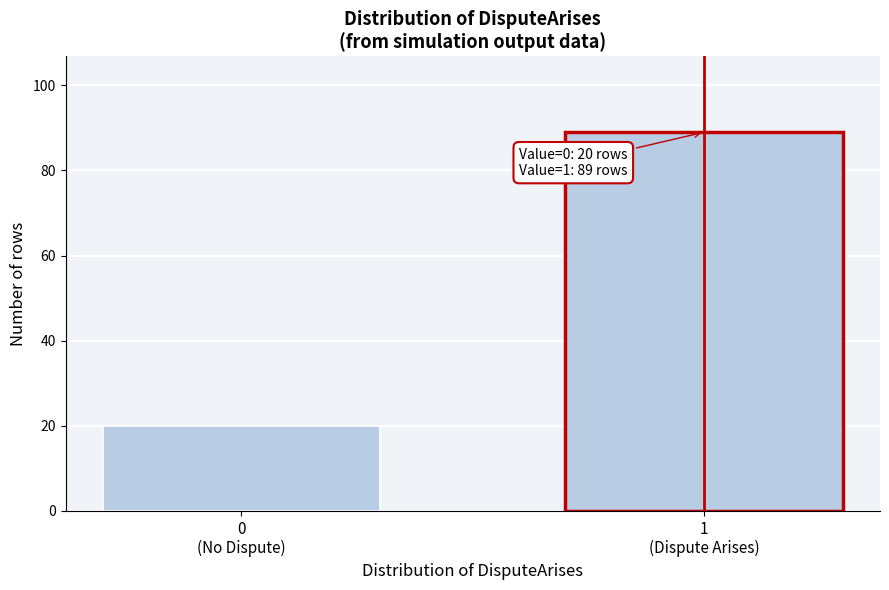

What is the smallest value displayed?

20